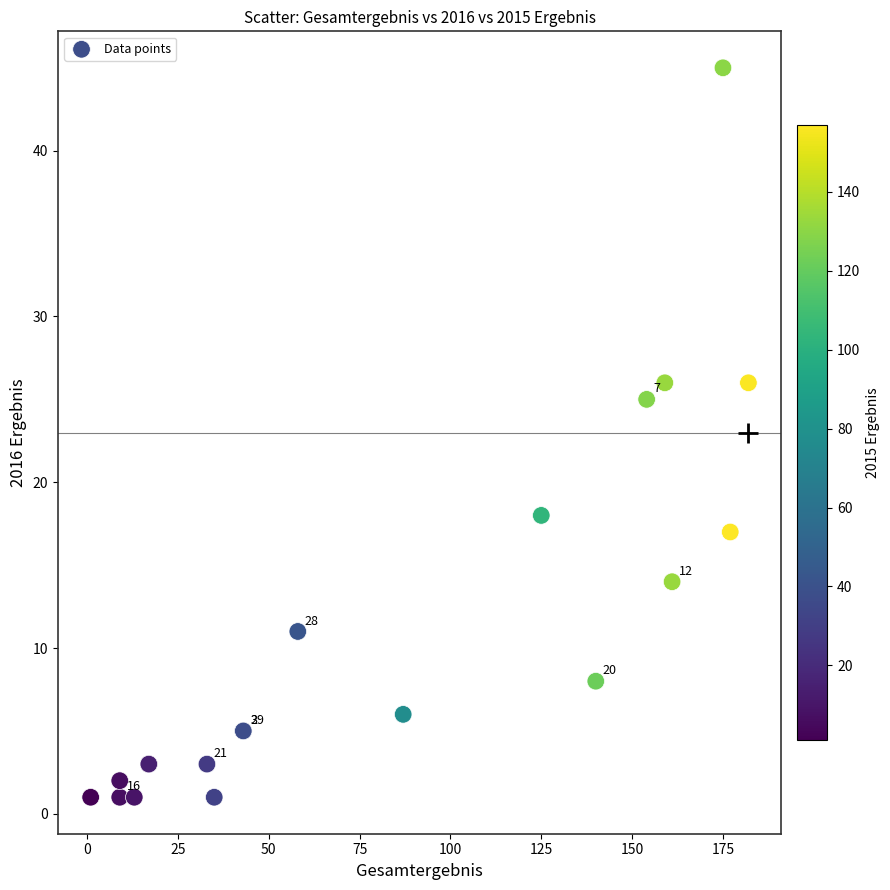

What Y value in the scatter plot is closest to 23?

25